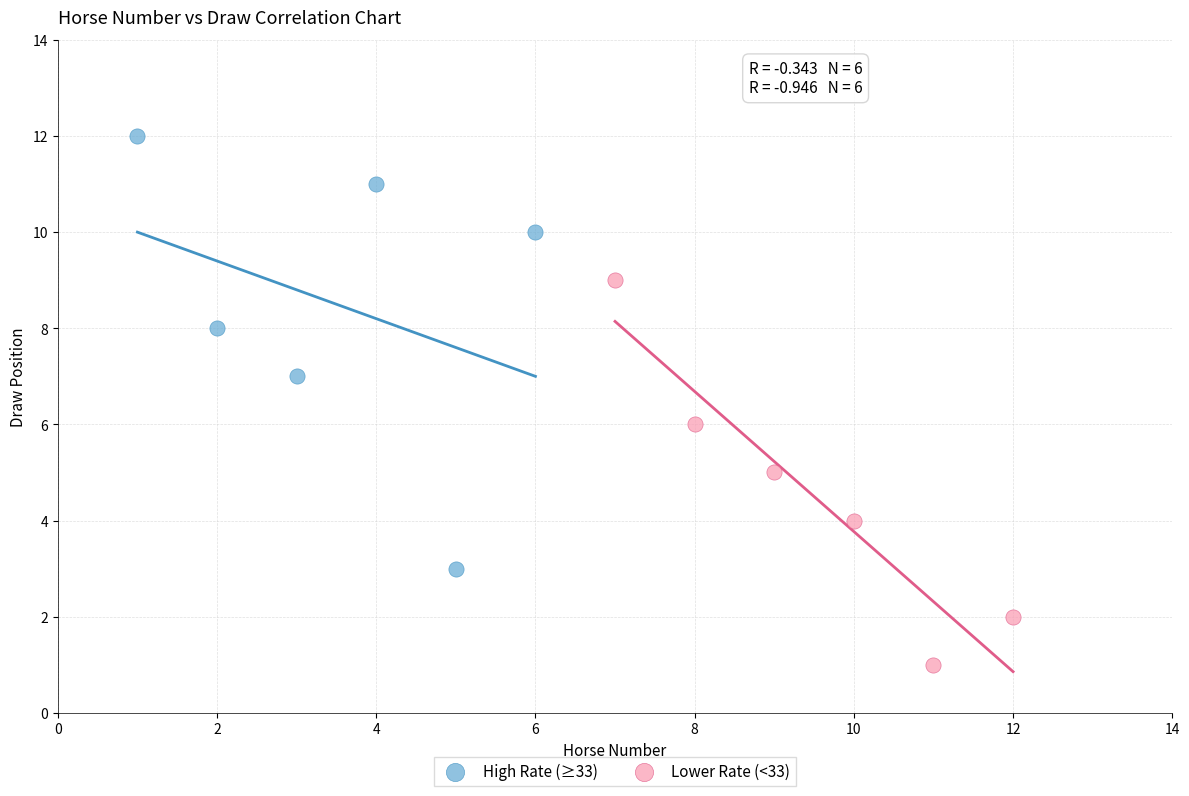

Which series has the widest spread of Y values?

High Rate (≥33)